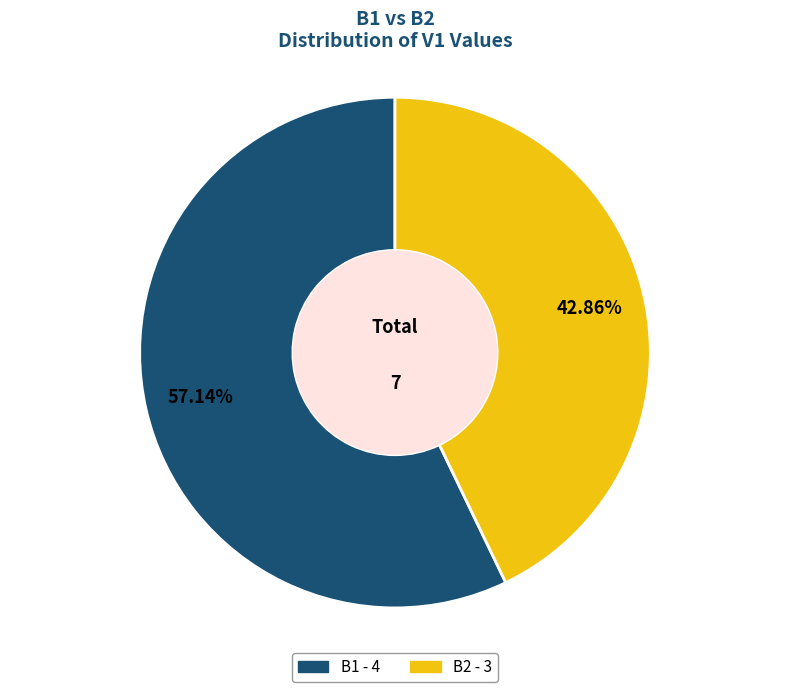

True or false: B2 accounts for 50% of the total.

False